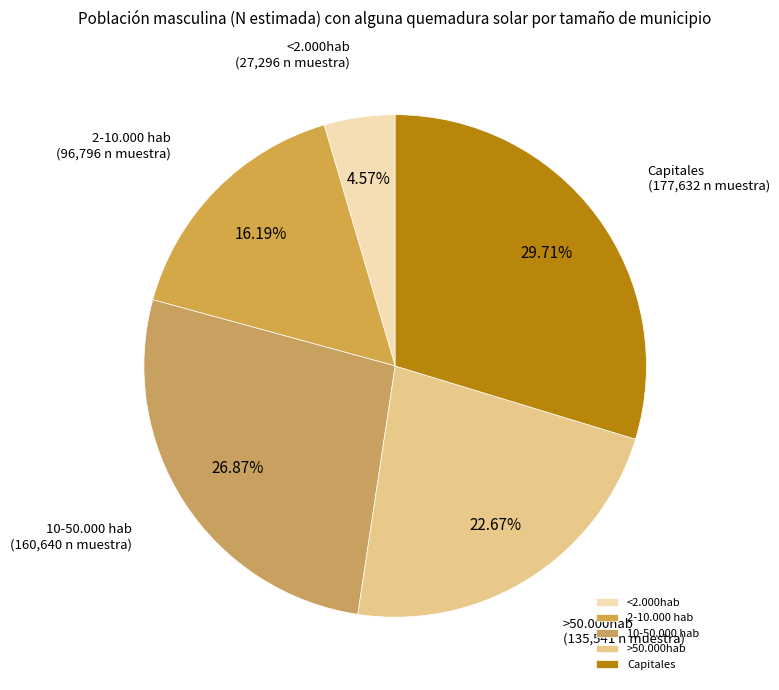

Rank the categories by value from lowest to highest.

<2.000hab, 2-10.000 hab, >50.000hab, 10-50.000 hab, Capitales